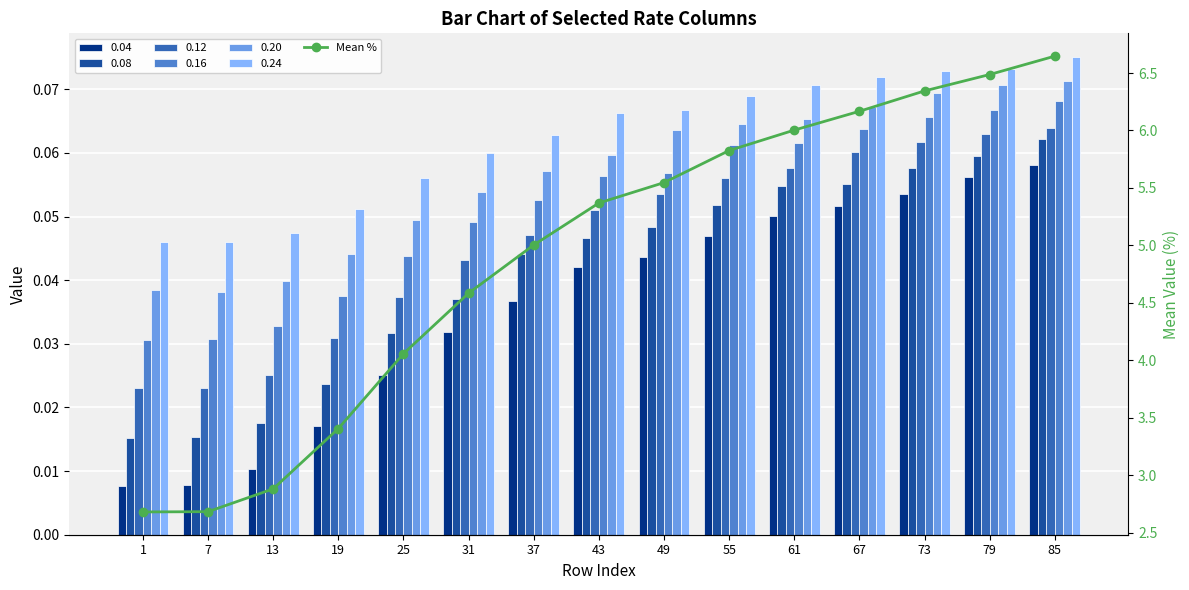

Reading right to left, what are all the values shown in this chart?

6.6	6.5	6.3	6.2	6.0	5.8	5.5	5.4	5.0	4.6	4.1	3.4	2.9	2.7	2.7